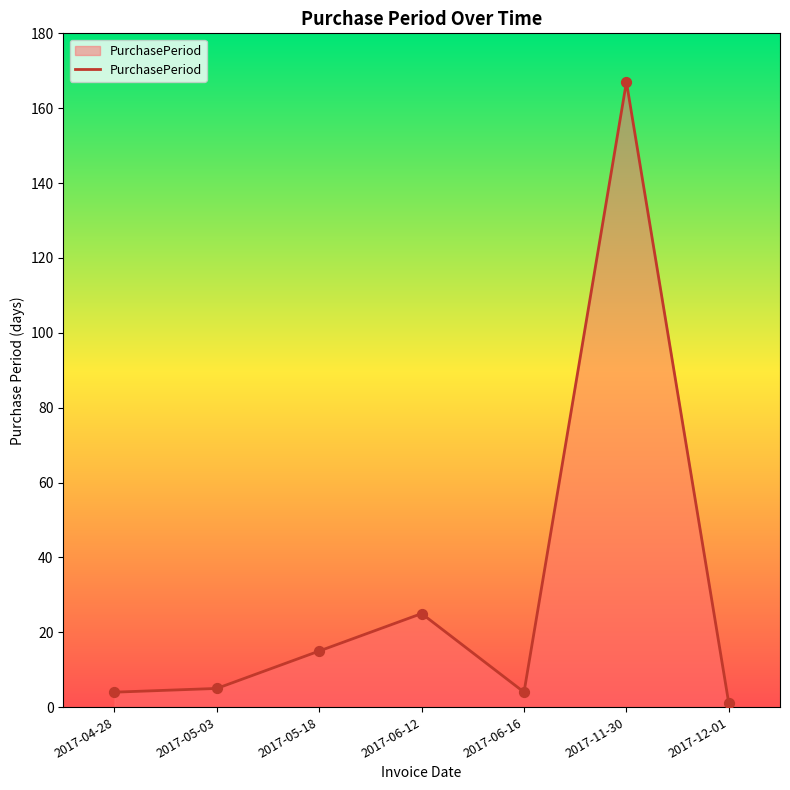

Approximately how many times larger is the value at 2017-11-30 compared to 2017-05-18?

11.1